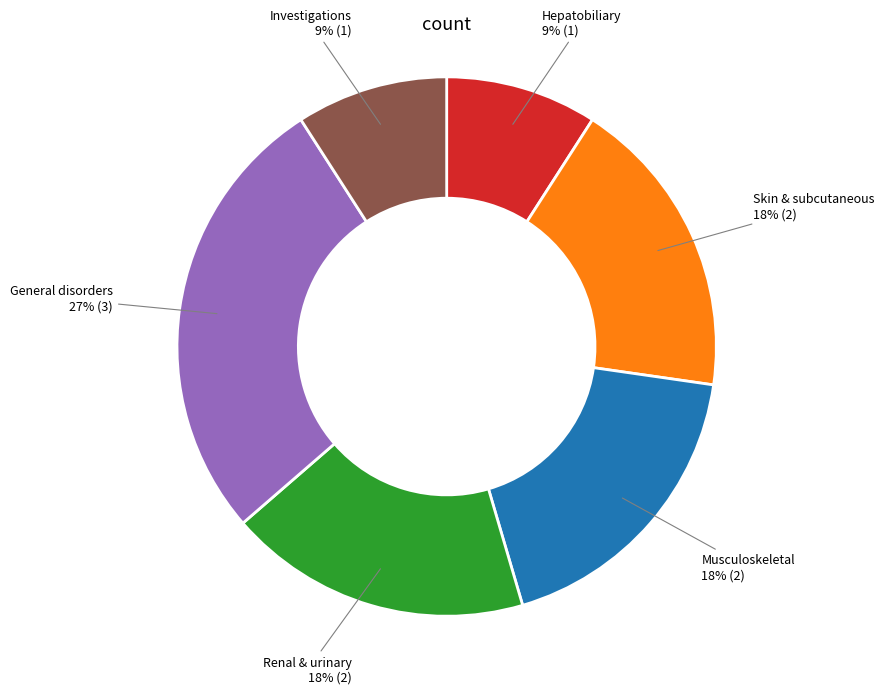

True or false: General disorders accounts for 27% of the total.

True